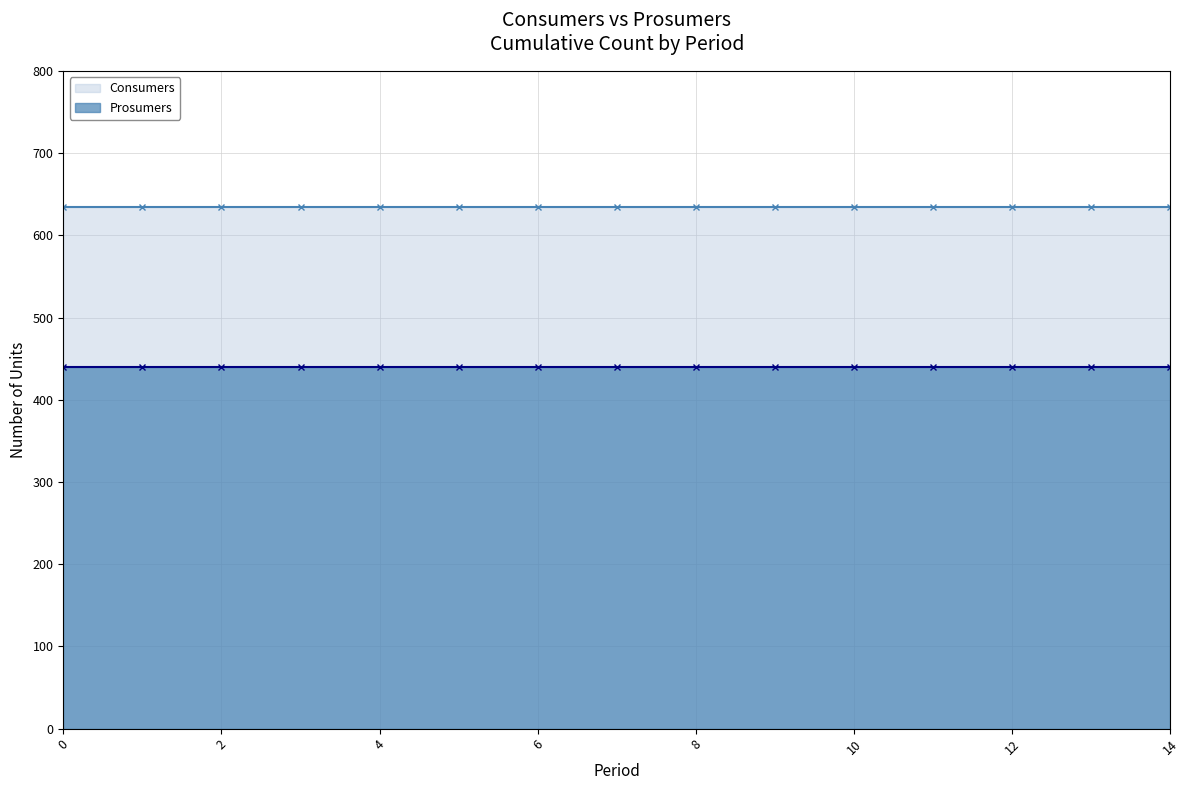

Which series has the widest spread of values?

Consumers